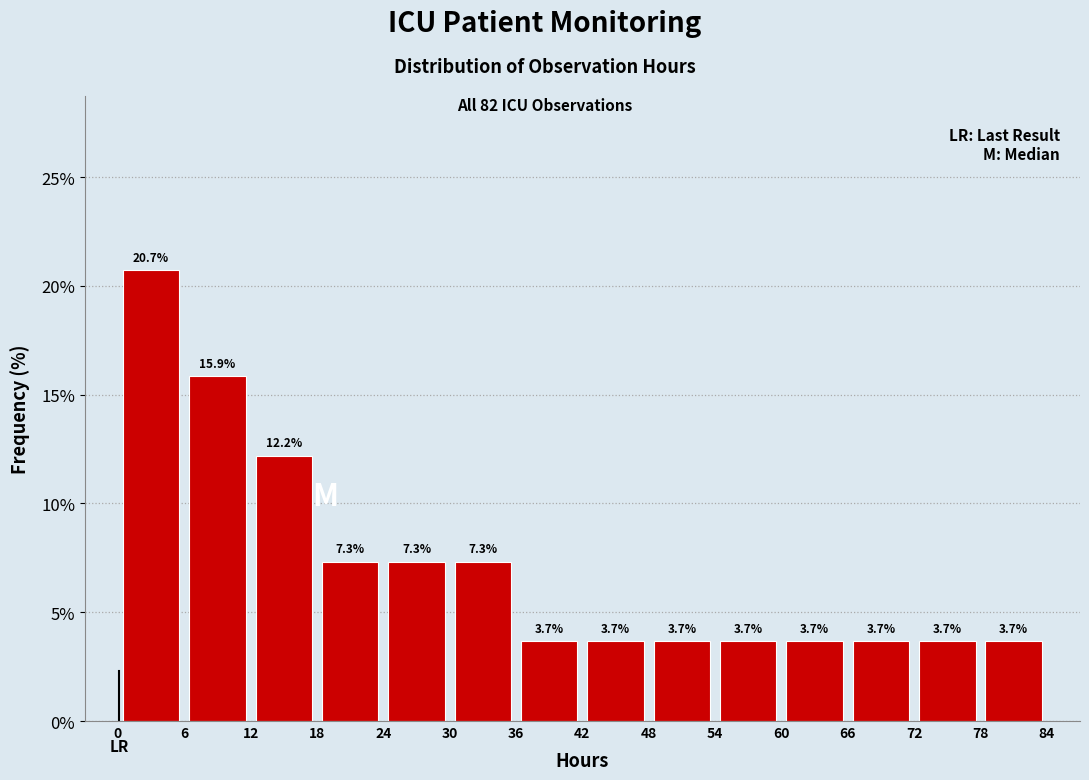

Reading left to right, transcribe this chart: for each bar, give the range it covers on the x-axis and its height.

0 to 6: 20.7
6 to 12: 15.9
12 to 18: 12.2
18 to 24: 7.3
24 to 30: 7.3
30 to 36: 7.3
36 to 42: 3.7
42 to 48: 3.7
48 to 54: 3.7
54 to 60: 3.7
60 to 66: 3.7
66 to 72: 3.7
72 to 78: 3.7
78 to 84: 3.7